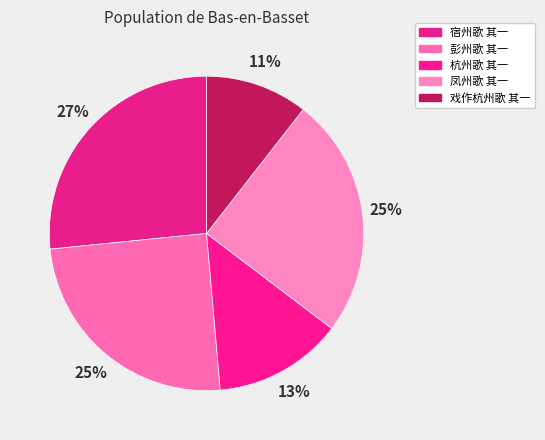

To the nearest percent, what is the difference between the largest and smallest slice percentages?

16%